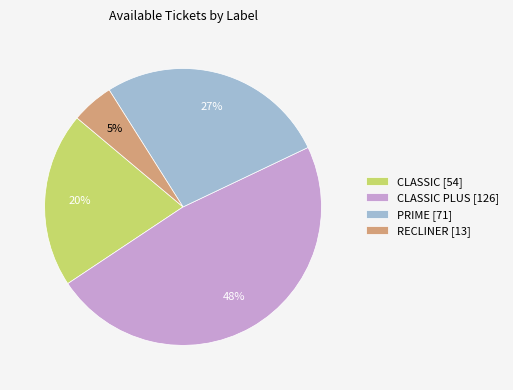

Which slice is the largest?

CLASSIC PLUS [126]